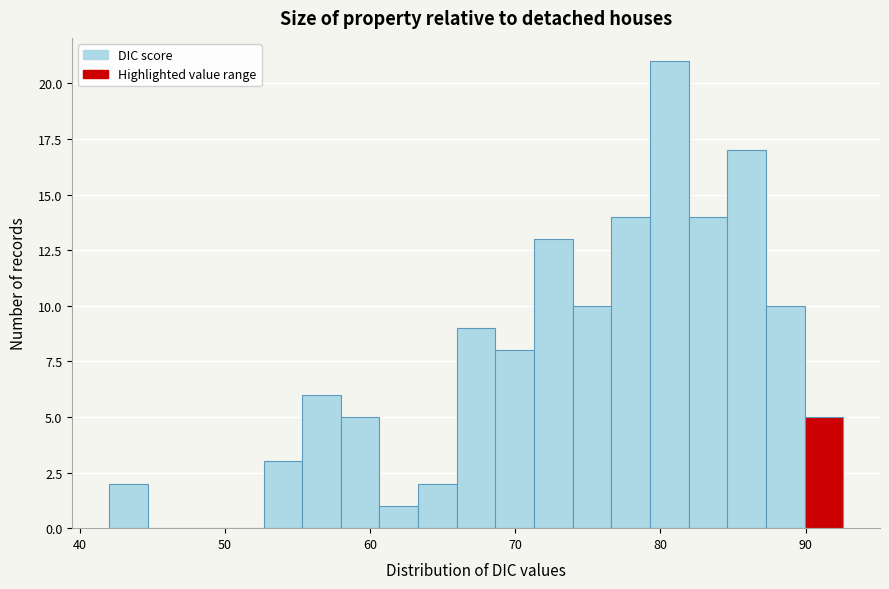

Read against the x-axis, roughly where is the centre of the tallest bar?

81